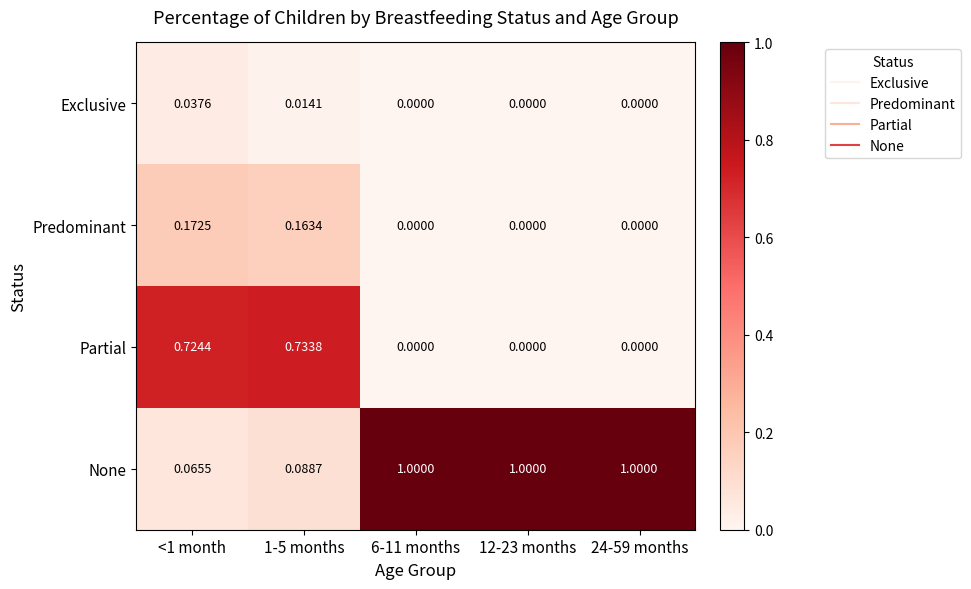

Between 1-5 months and 6-11 months, which series saw the biggest shift?

None